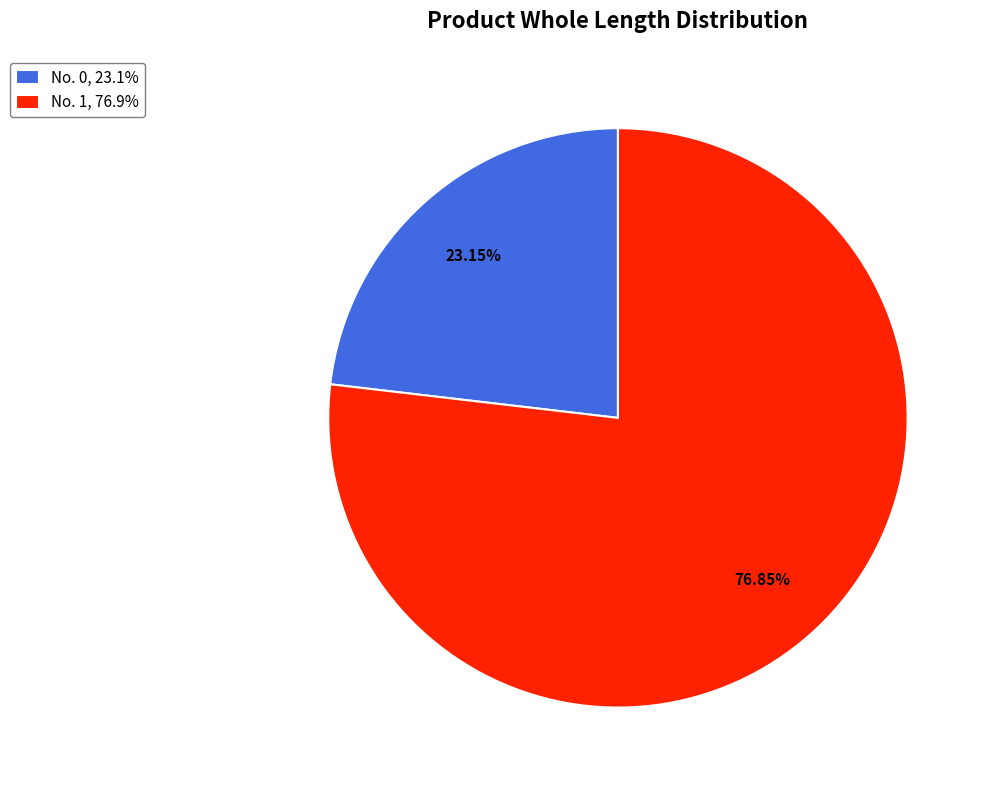

Is there a majority slice in this chart?

Yes